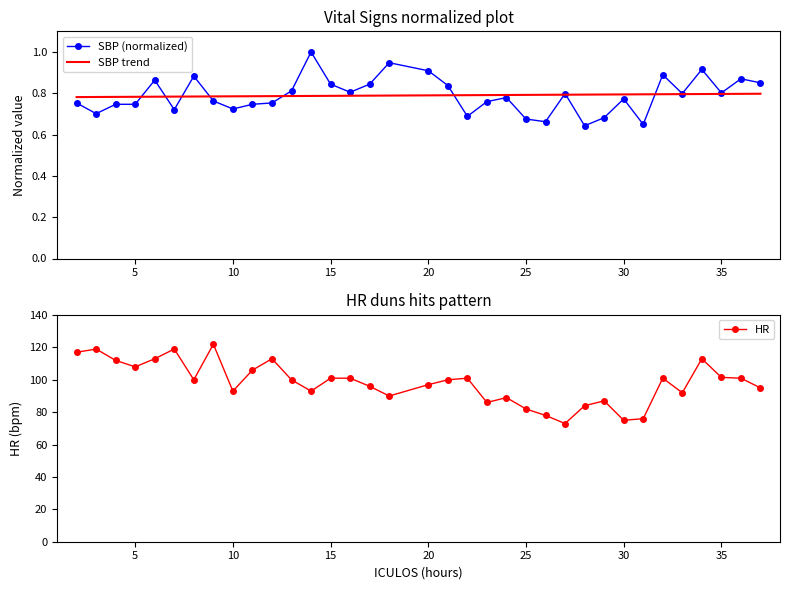

At how many categories does at least one series exceed 63?

35